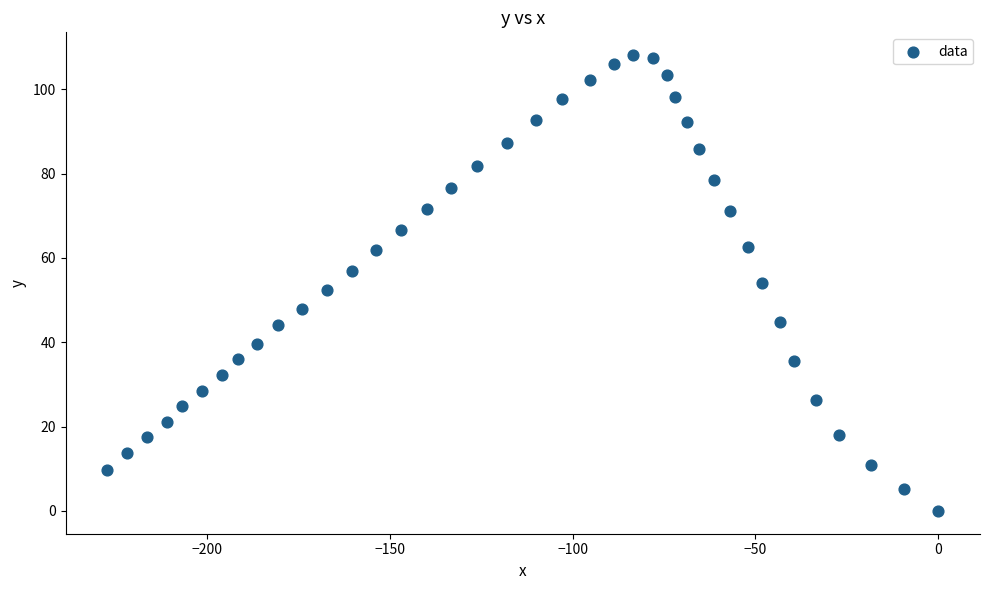

What is the range of Y values (max minus min)?

108.1